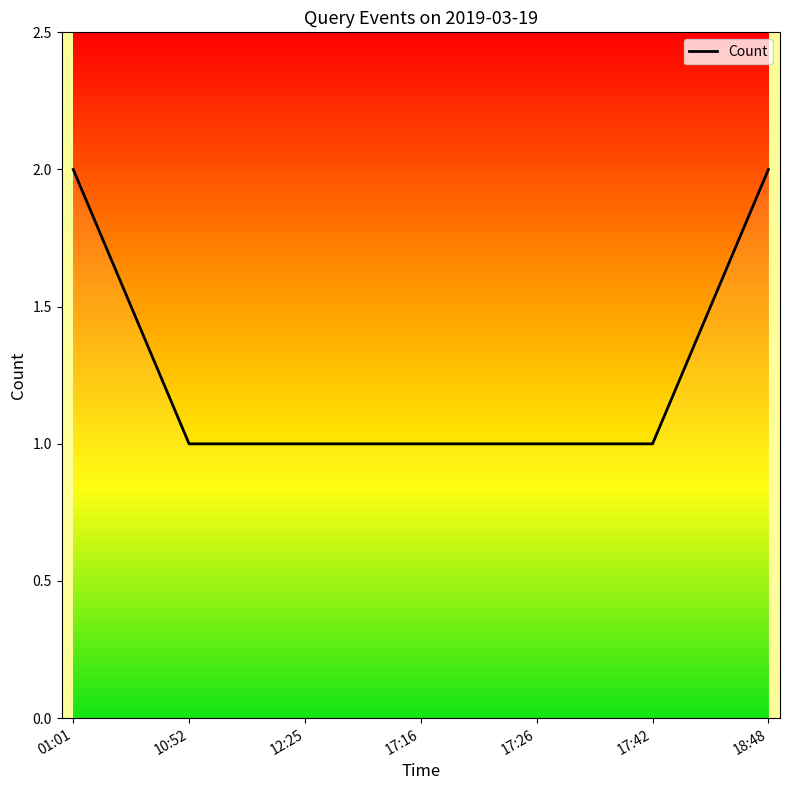

Between 18:48 and 10:52, which is larger?

18:48